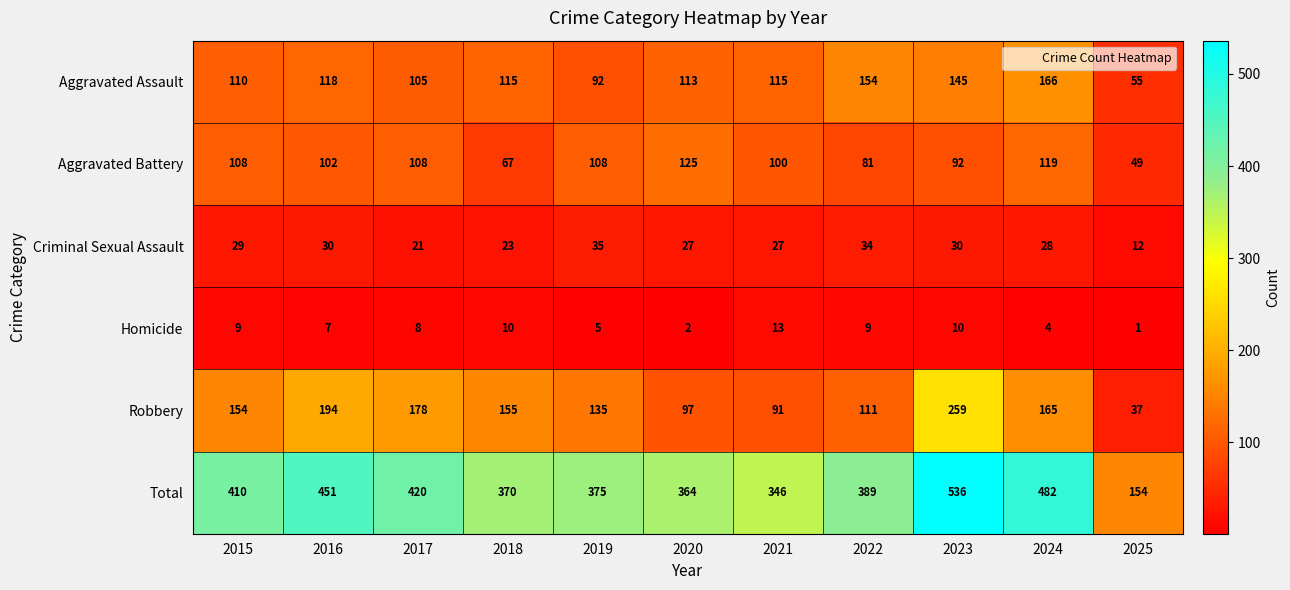

At 2020, list the series in order from smallest to largest.

Homicide, Criminal Sexual Assault, Robbery, Aggravated Assault, Aggravated Battery, Total